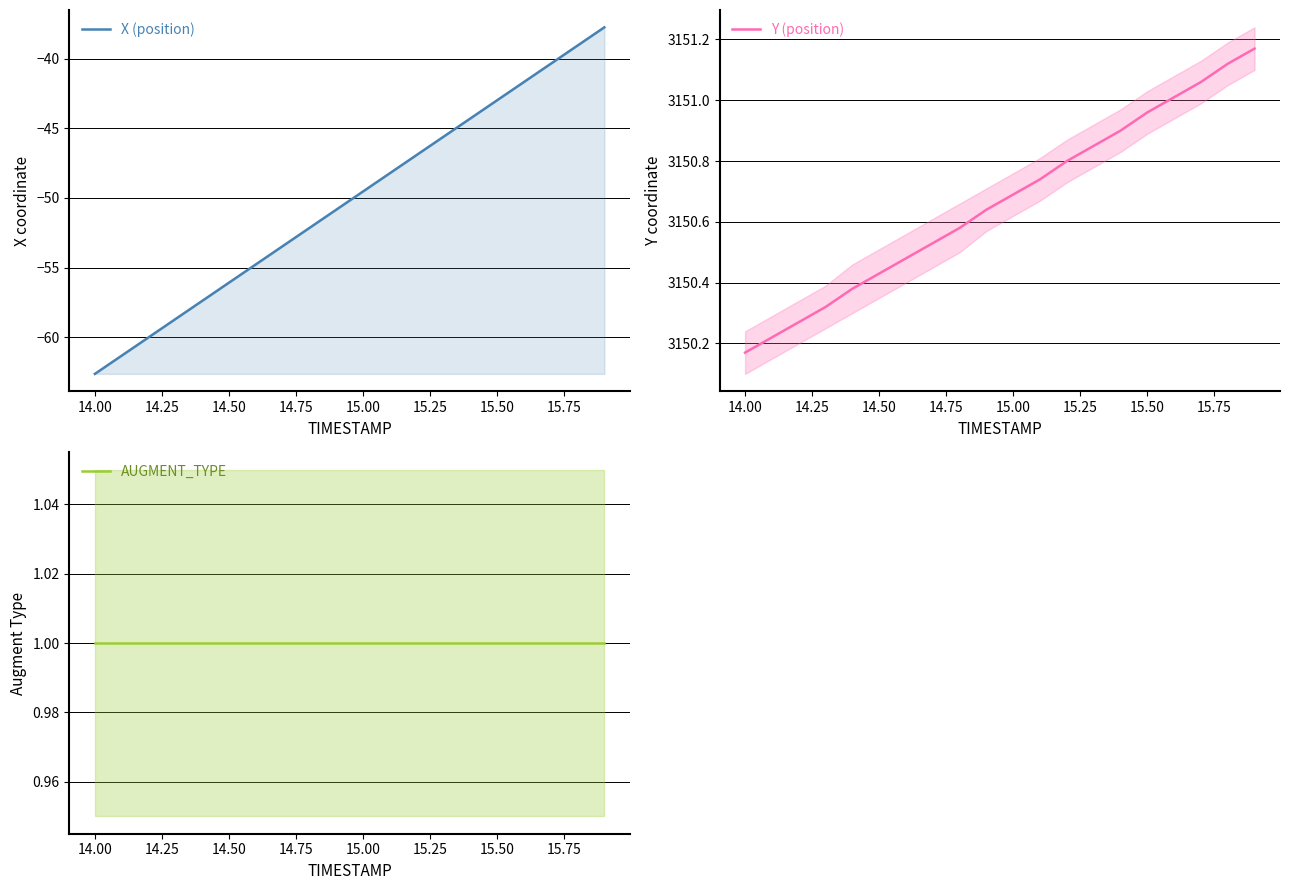

The Y (position) series shows 5286.0 at 14.50. True or false?

False